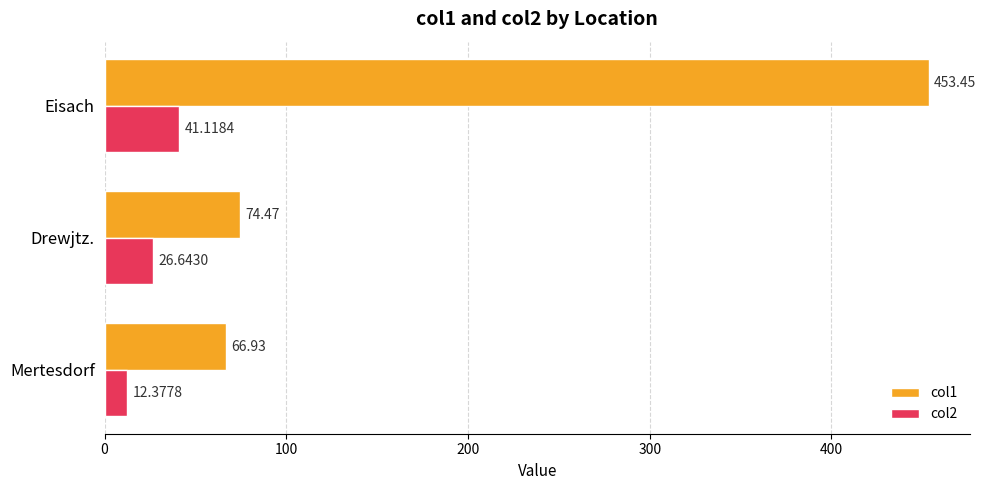

Which series changed the most between Drewjtz. and Eisach?

col1